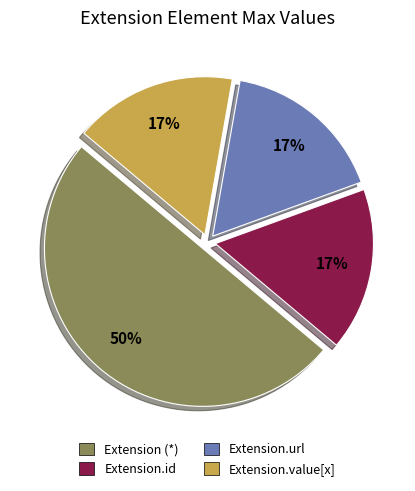

Approximately how many times larger is the value at Extension.value[x] compared to Extension.id?

1.0